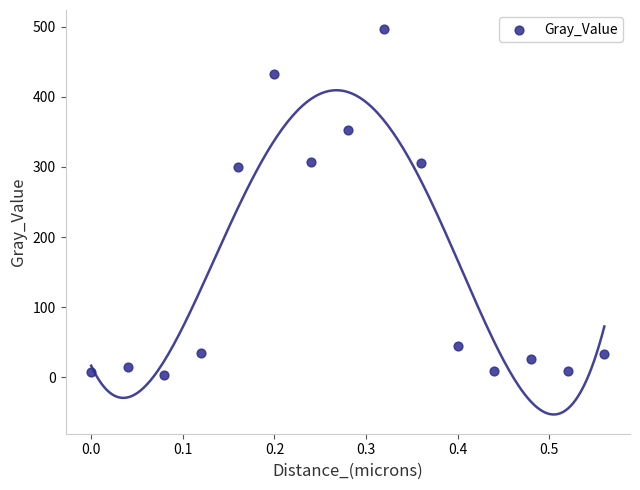

What is the range of X values (max minus min)?

0.6